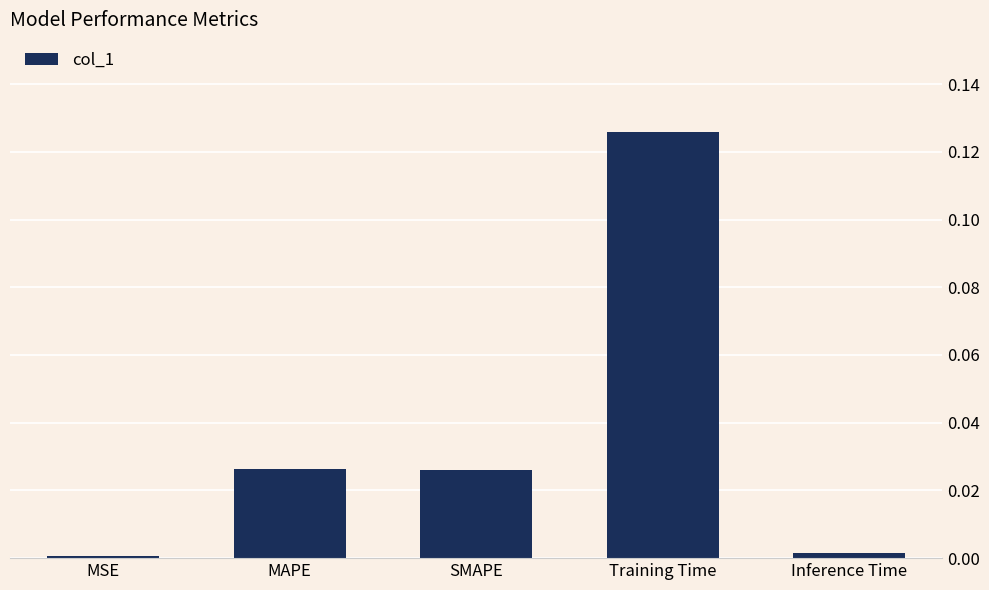

Between MSE and Training Time, which is larger?

Training Time